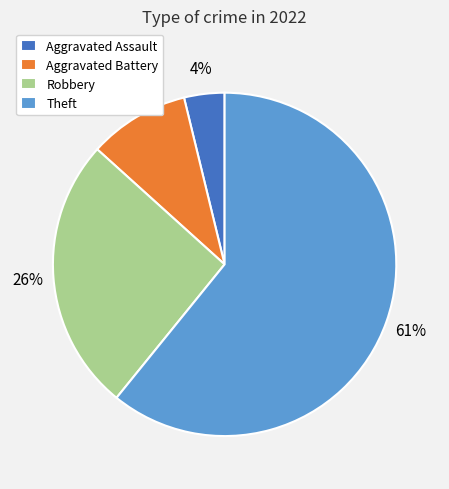

To the nearest percent, what is the difference between the Theft and Robbery slice percentages?

35%